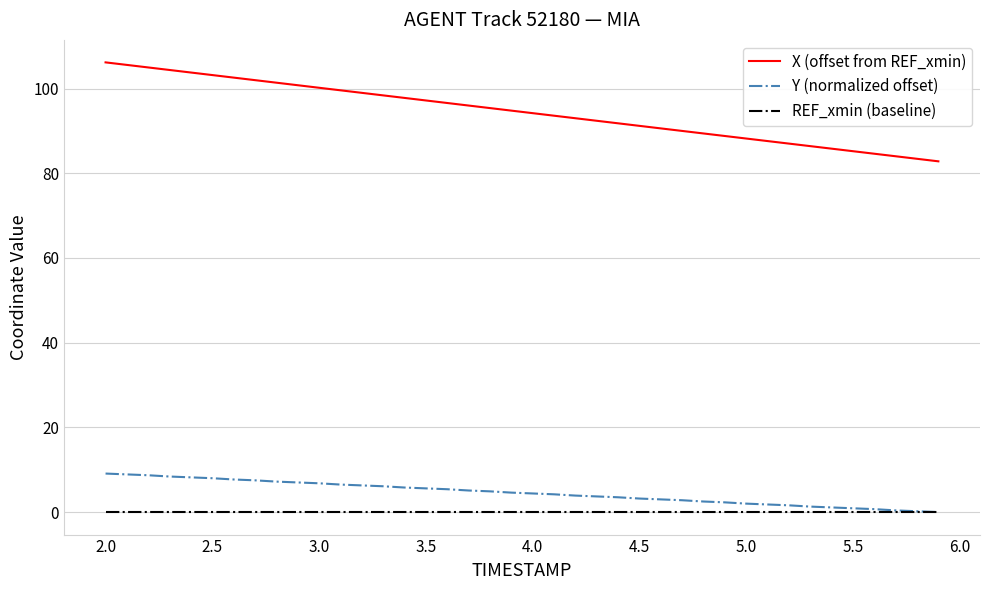

Which series has the largest total across all categories?

X (offset from REF_xmin)